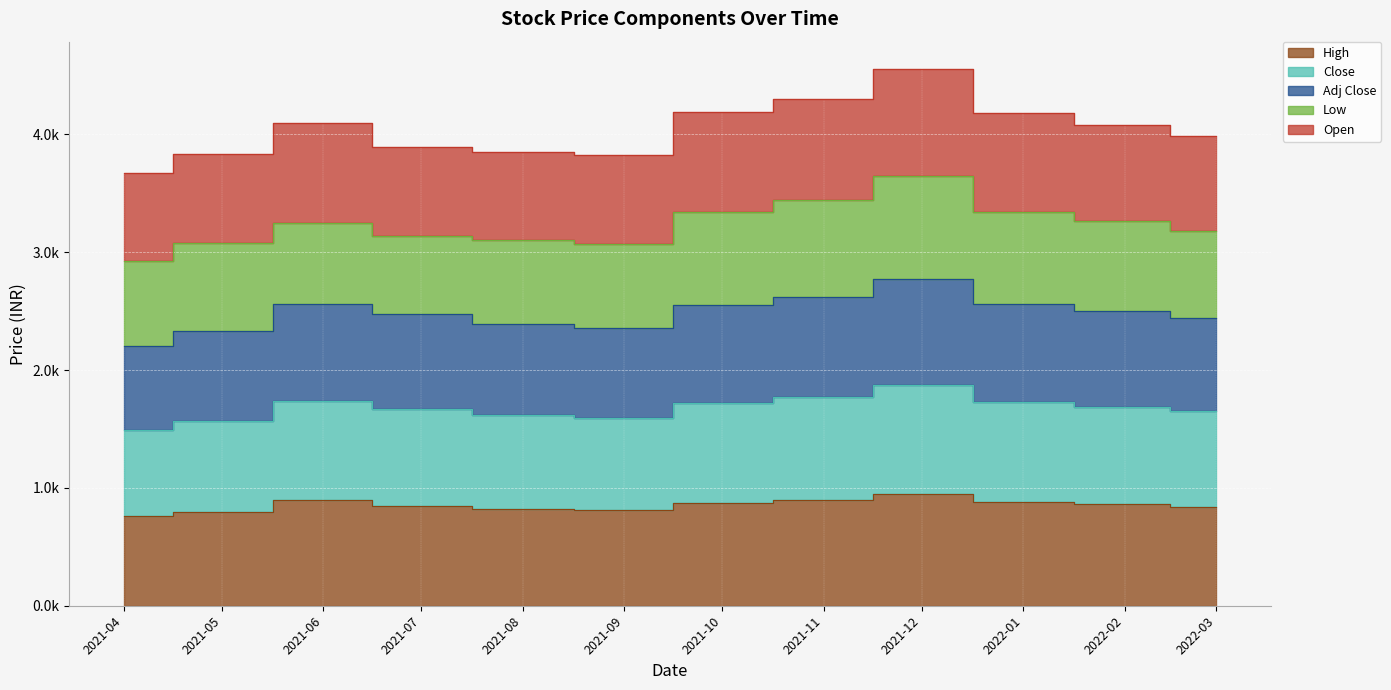

How many categories are shown in the chart?

12